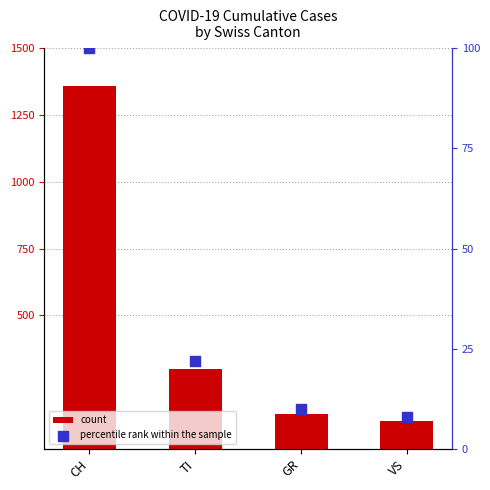

Which series has the largest Y range (max minus min)?

count